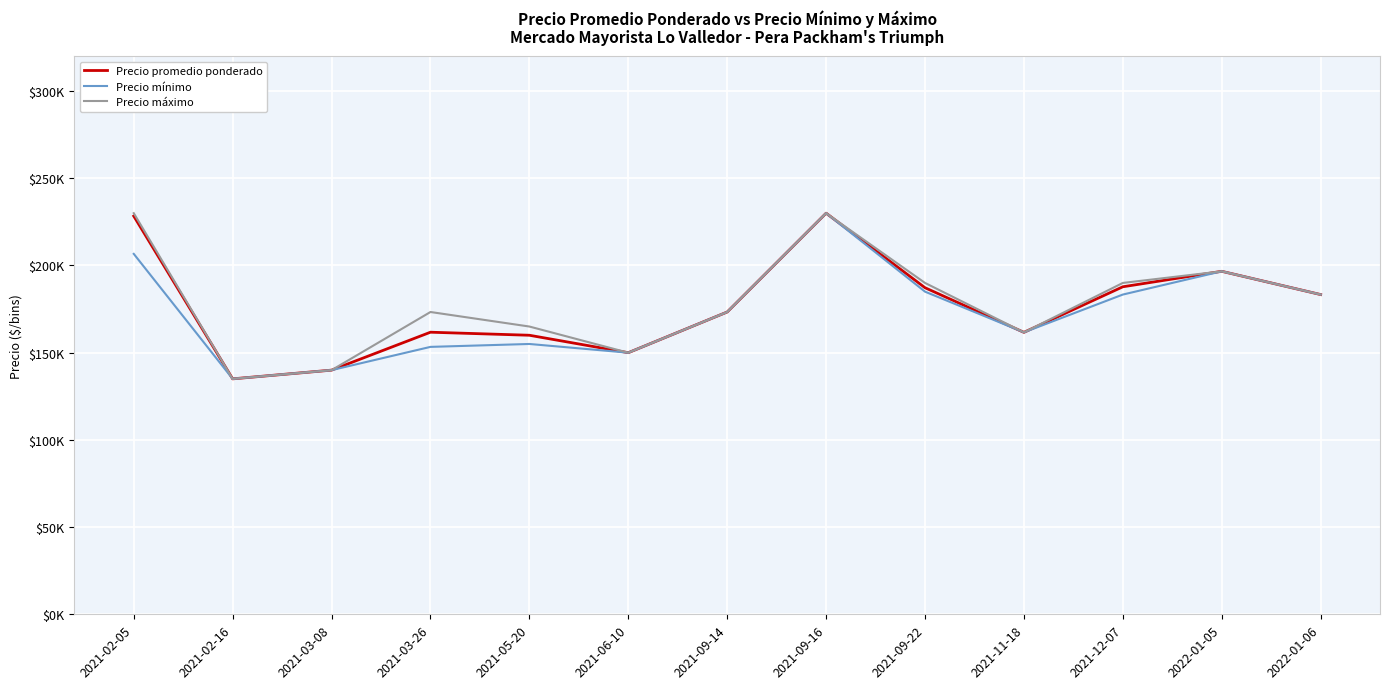

The value of Precio promedio ponderado at 2021-12-07 is 187798.8. True or false?

True